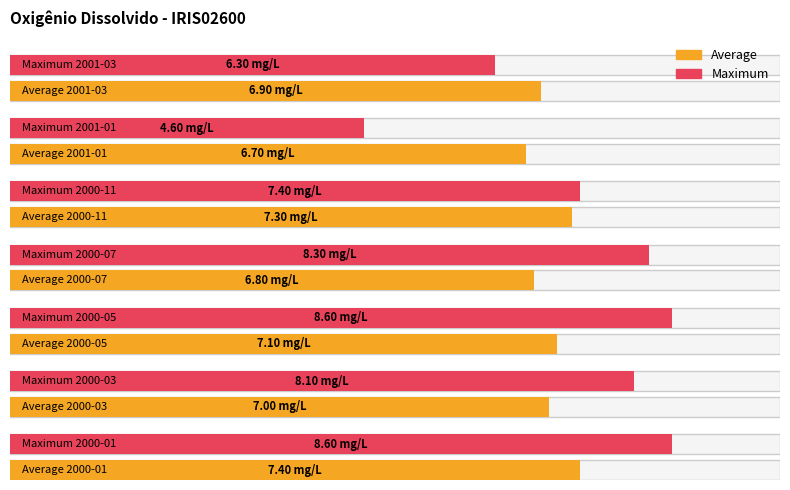

Does the chart contain any negative values?

No